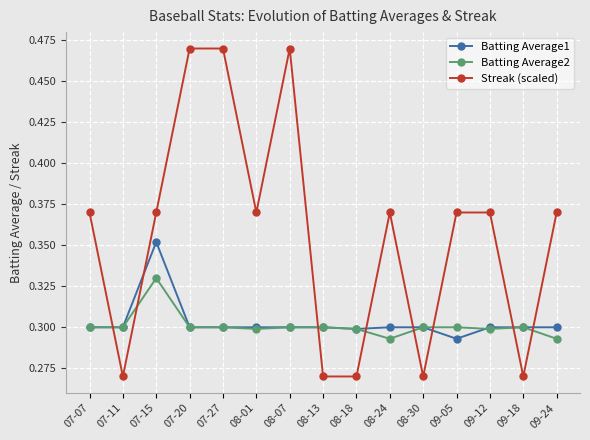

True or false: Batting Average2 has more than 1 points higher than both neighbors.

True